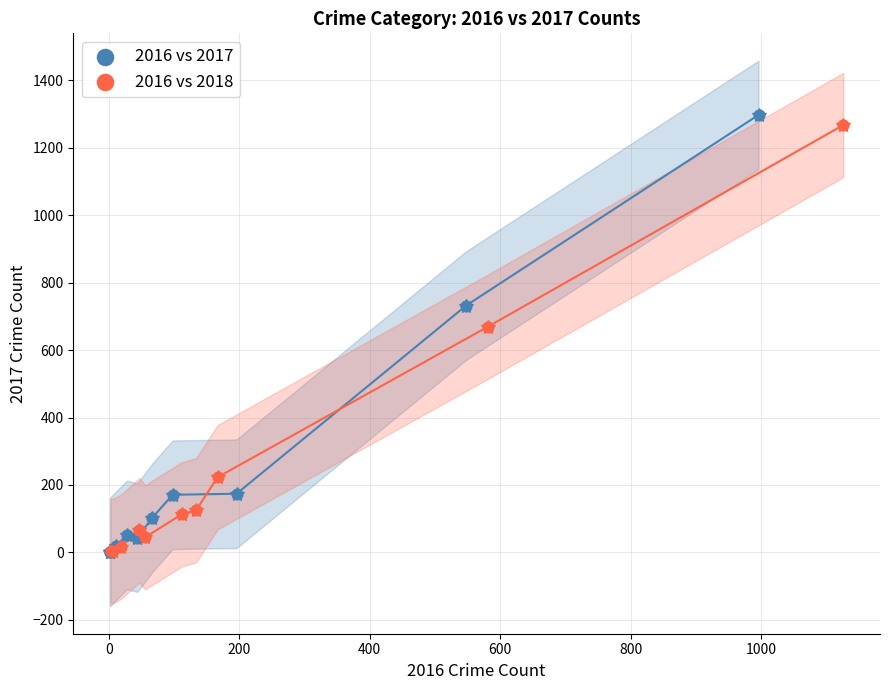

Which series has the widest spread of Y values?

2016 vs 2017